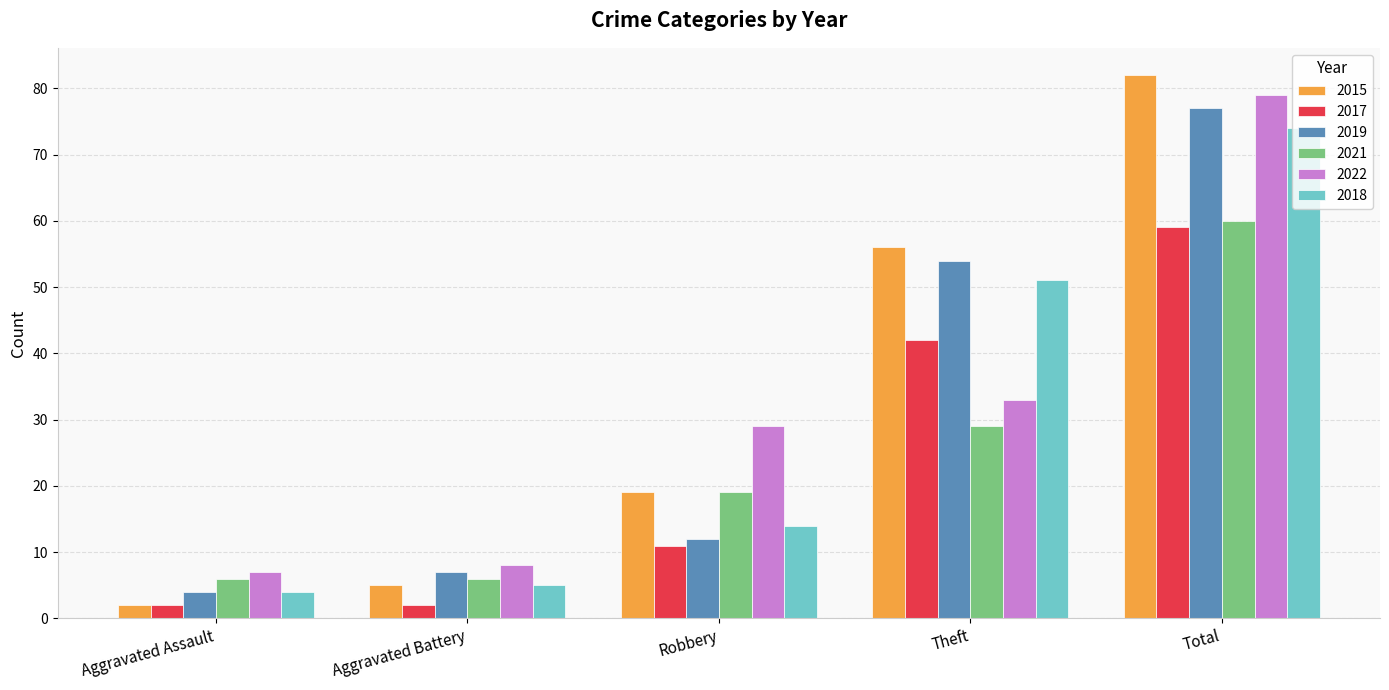

What is the total value across all series at Aggravated Battery?

33